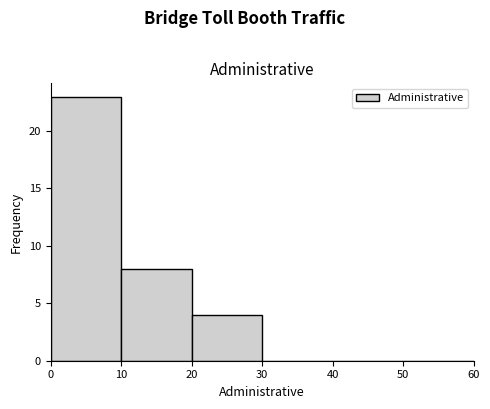

What is the height of the bar covering 20 to 30 on the x-axis? The values are not printed on the chart, so give them approximately, as read against the axis.

4